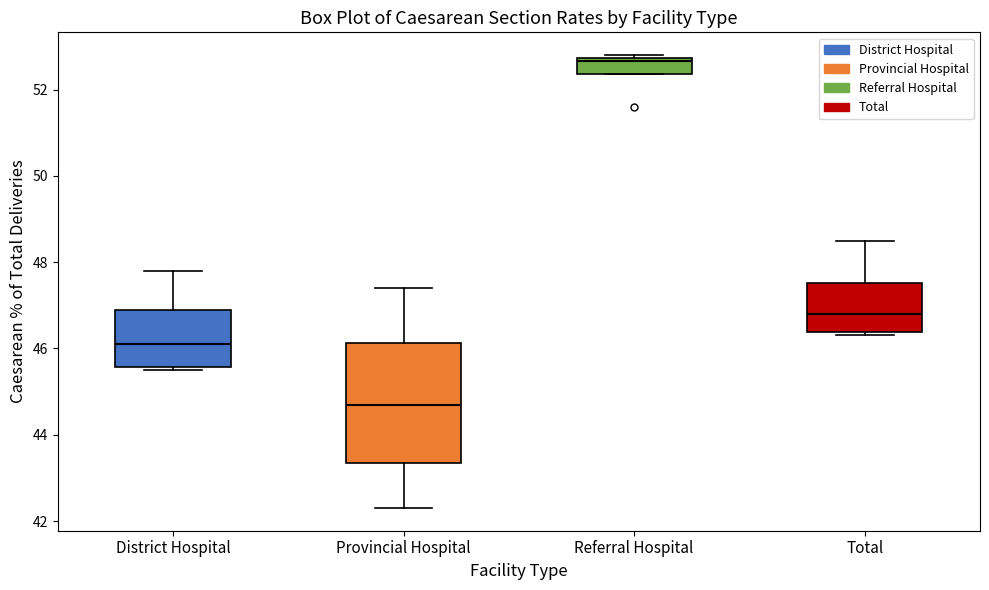

Where does the median line of the box for District Hospital sit on the y-axis? The values are not printed on the chart, so give them approximately, as read against the axis.

46.2